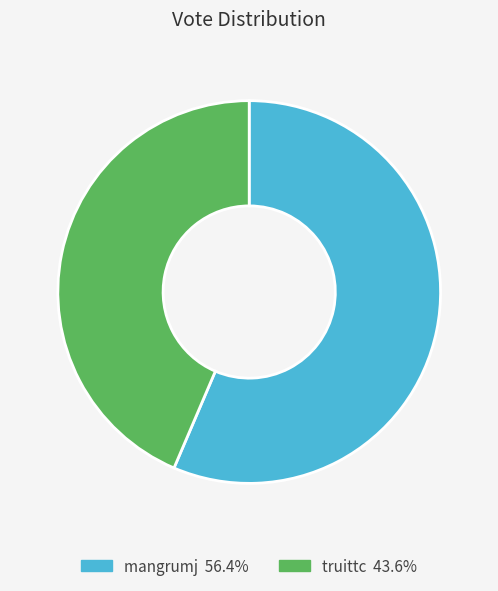

How many segments does this pie chart have?

2